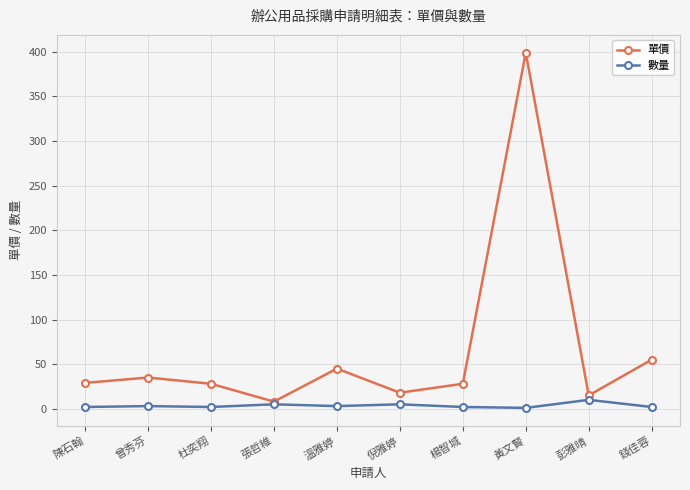

Is it true that 數量 equals 3 at 曾秀芬?

True